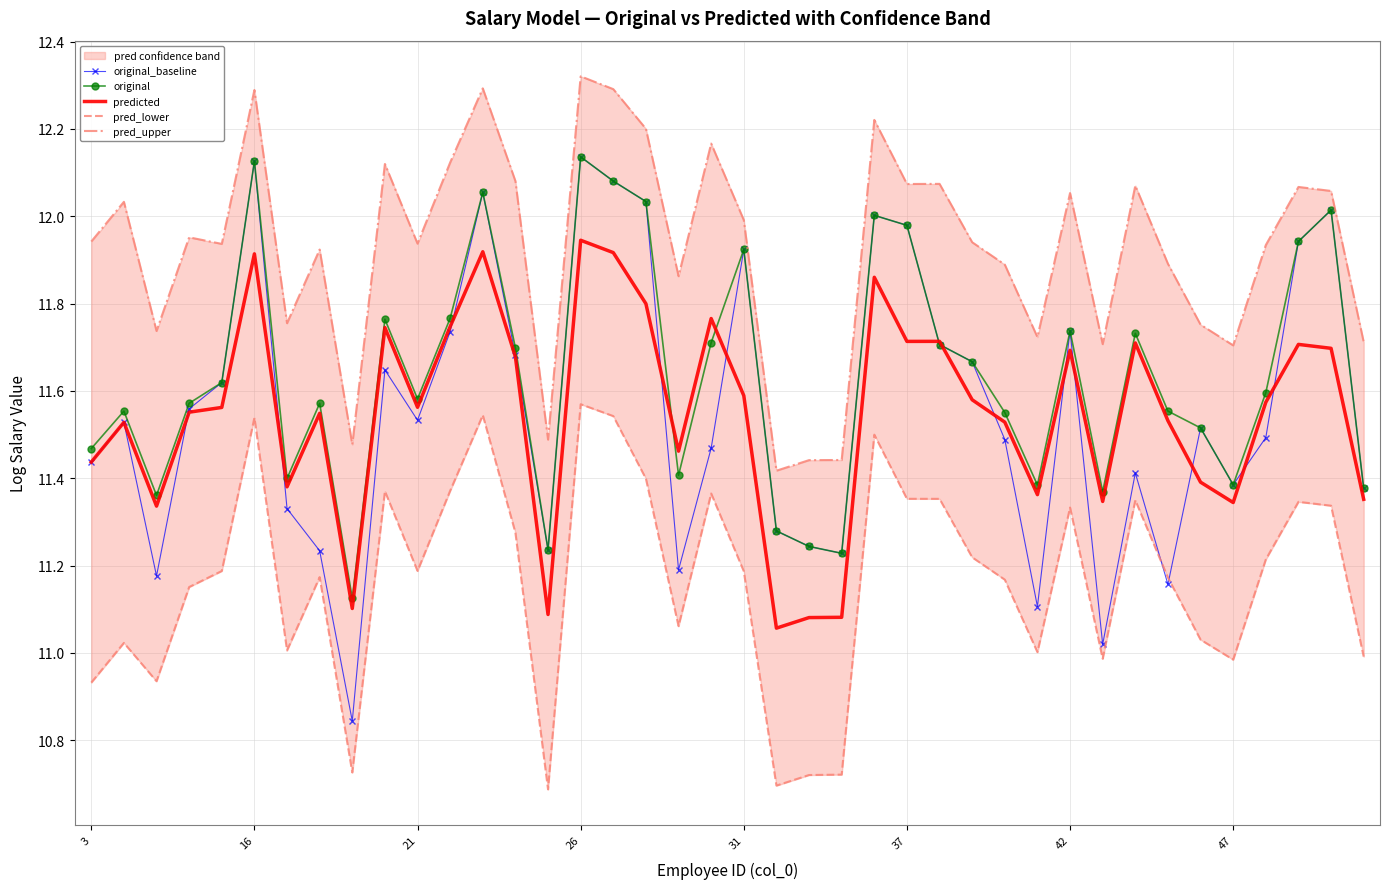

Which series changed the most between 18 and 24?

original_baseline